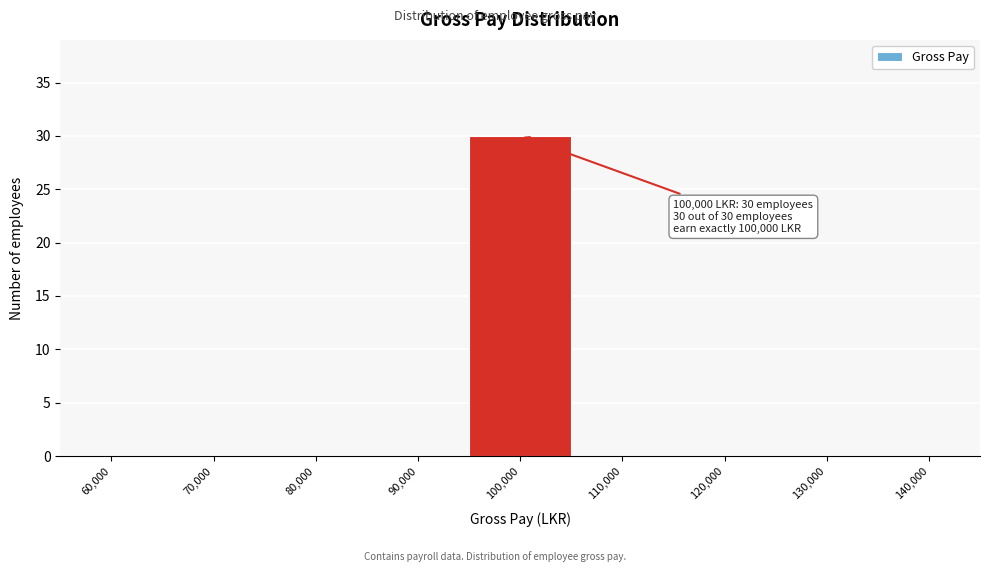

Reading right to left, extract all data points from this chart.

140,000=0	130,000=0	120,000=0	110,000=0	100,000=30	90,000=0	80,000=0	70,000=0	60,000=0